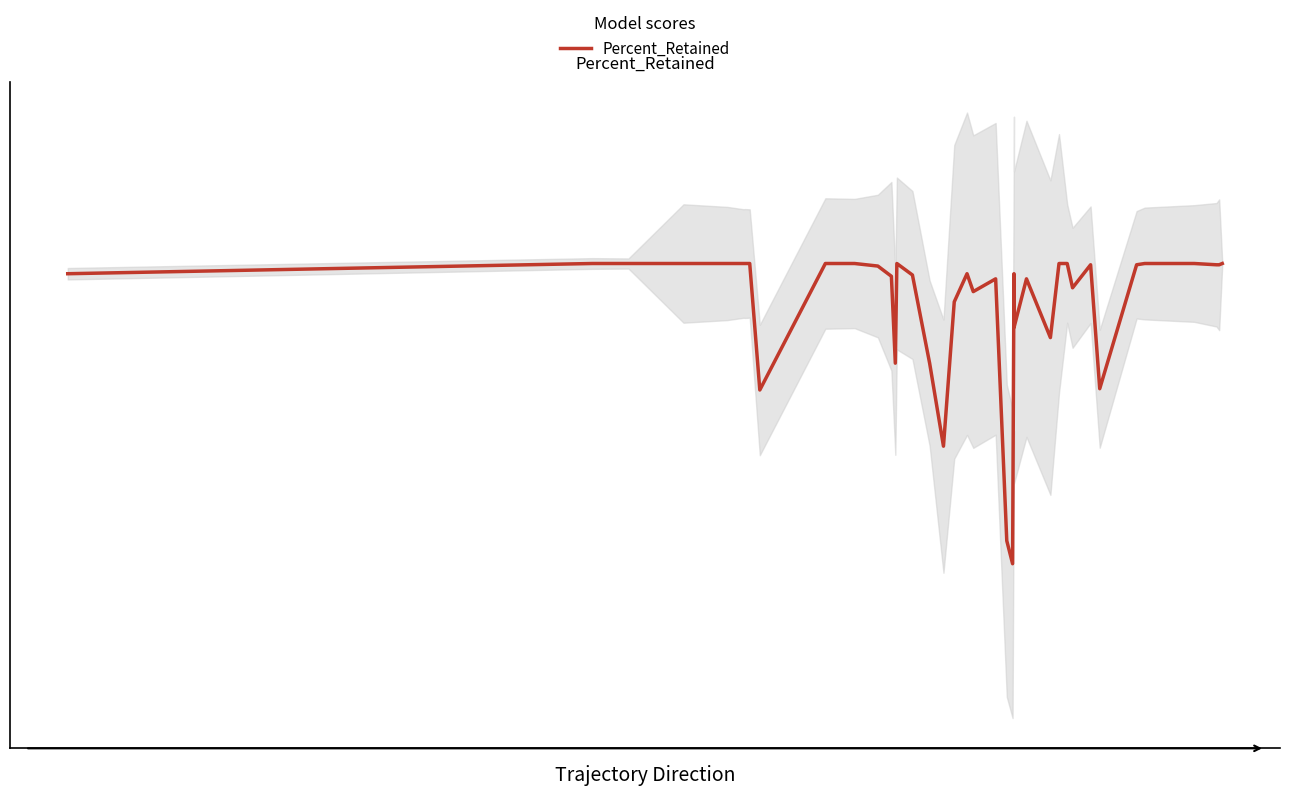

Reading left to right, transcribe all the data shown in this chart.

98.0	99.1	99.1	99.1	99.1	99.1	99.1	99.1	86.1	99.1	99.1	98.8	97.8	88.8	99.1	97.9	88.8	80.3	95.1	98.0	96.2	97.5	70.6	68.2	98.0	92.5	97.5	91.5	99.1	99.1	96.6	98.9	86.2	98.9	99.1	99.1	98.9	98.9	99.1